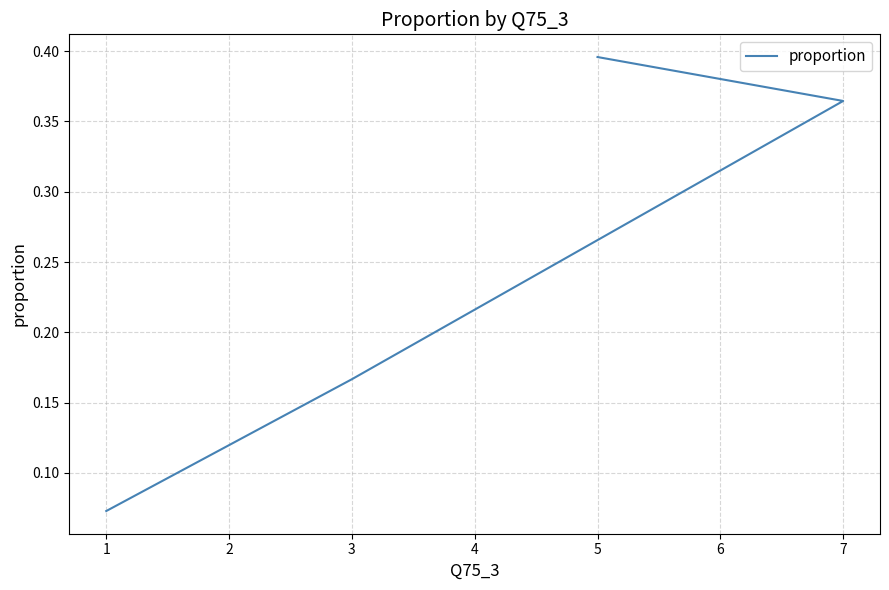

What is the average value?

0.2